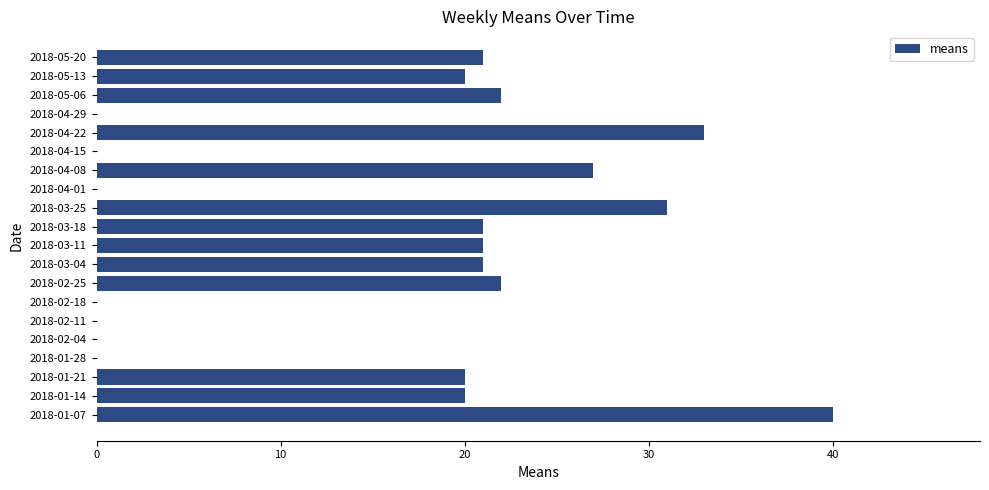

What is the ratio of the value at 2018-03-25 to the value at 2018-01-07?

0.8